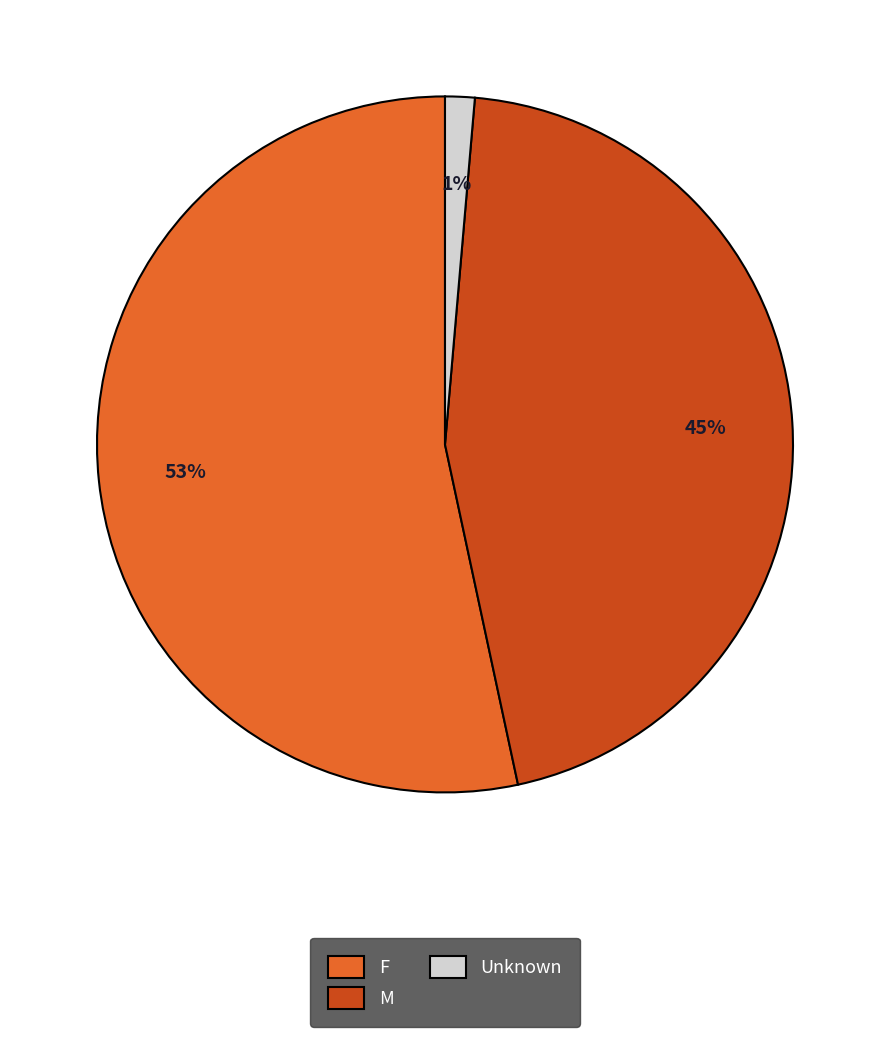

To the nearest percent, what portion does Unknown represent?

1%